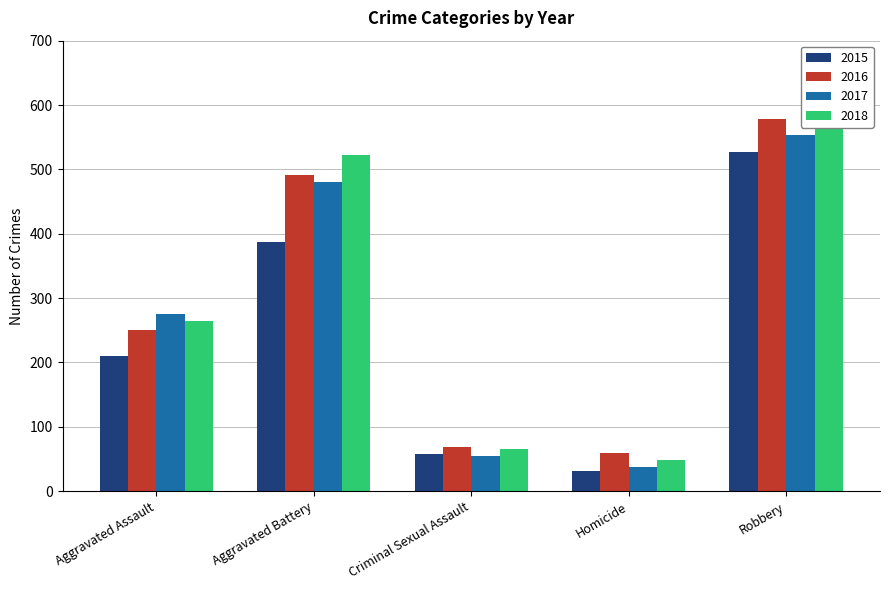

What is the difference between the maximum and second lowest values in the 2015 series?

469